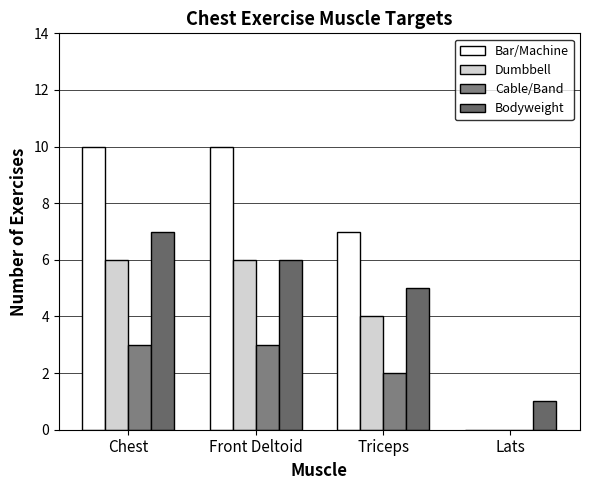

Rank the series by their average value, from lowest to highest.

Cable/Band, Dumbbell, Bodyweight, Bar/Machine